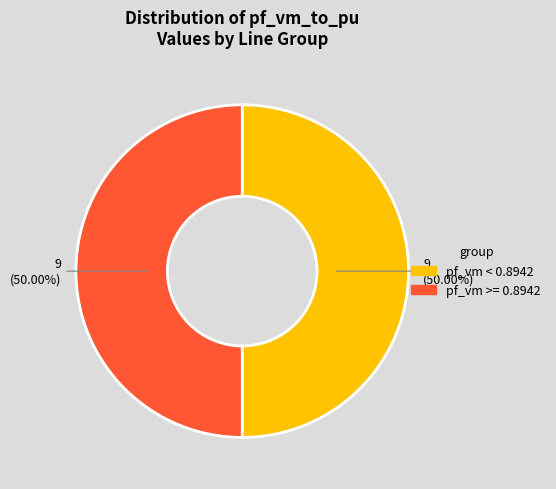

How many segments does this pie chart have?

2